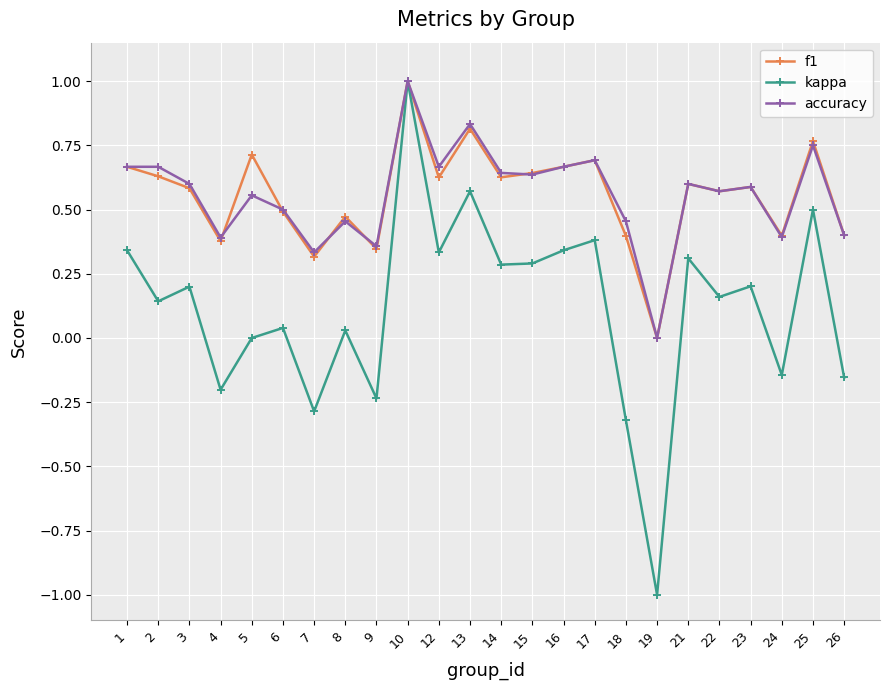

Which series changed the most between 1 and 7?

kappa